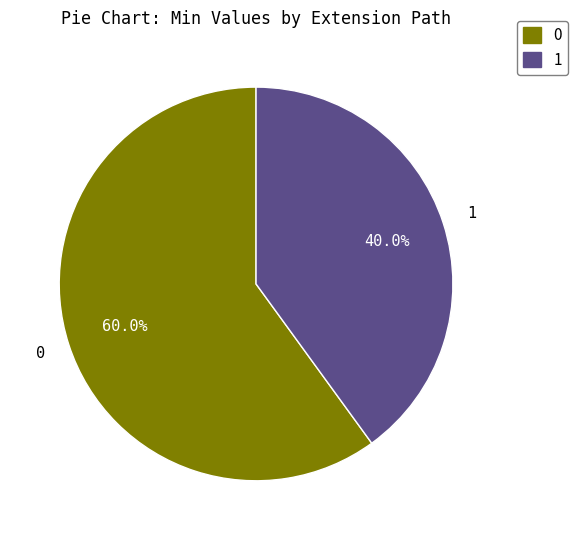

Count the number of slices in the pie.

2